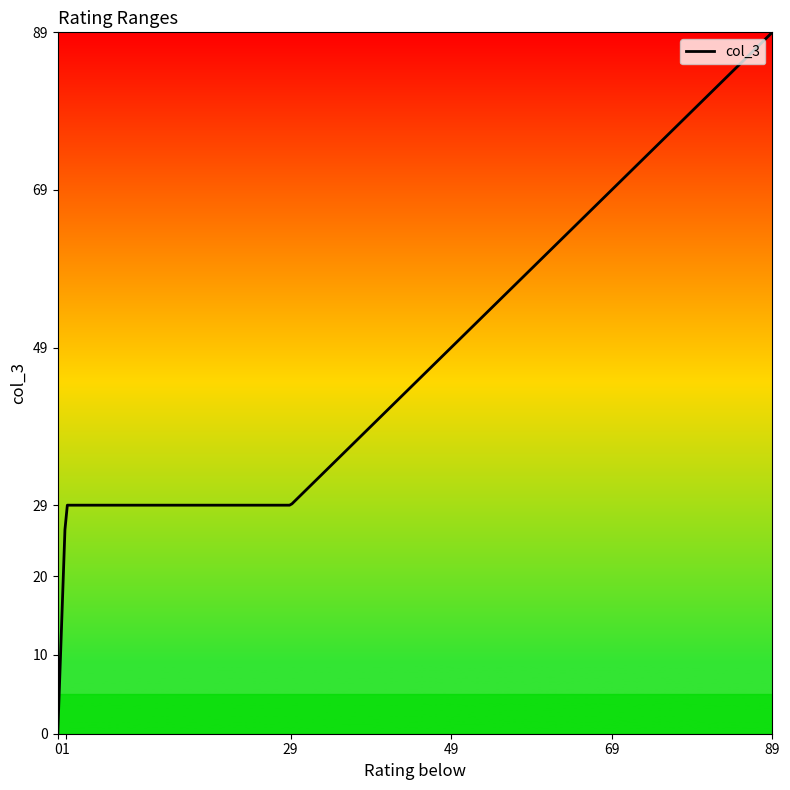

What is the difference between the maximum and minimum values?

89.0